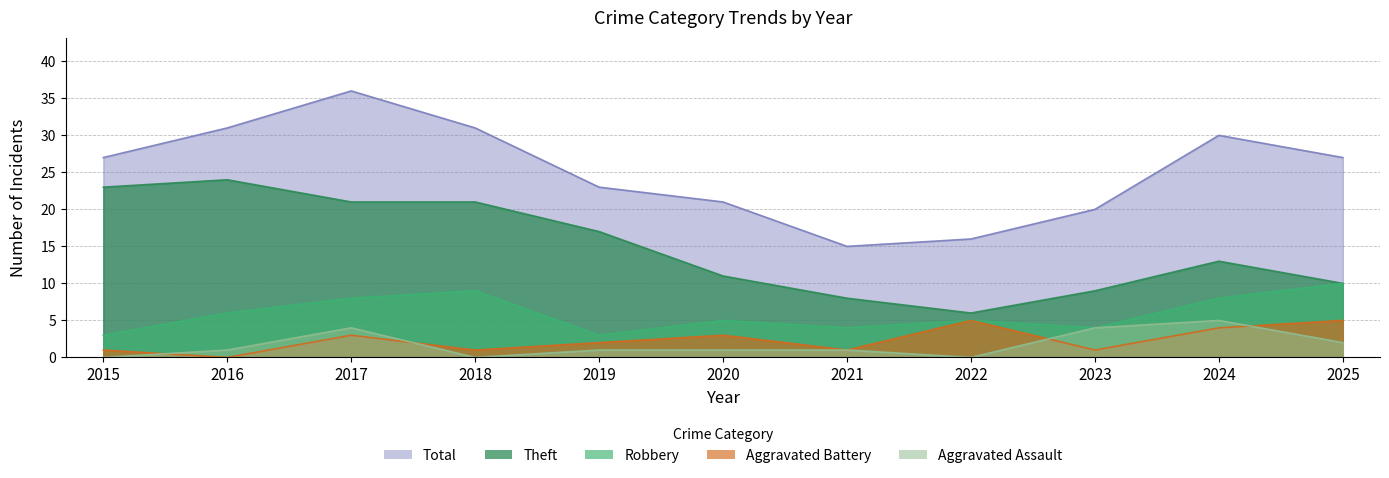

Between 2016 and 2019, which is larger?

2016